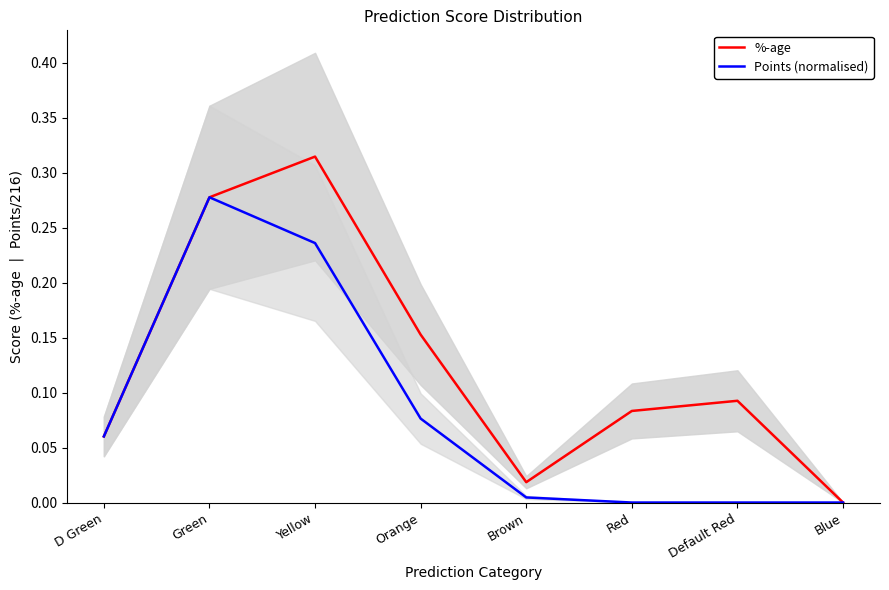

What is the total value across all series at Orange?

0.2